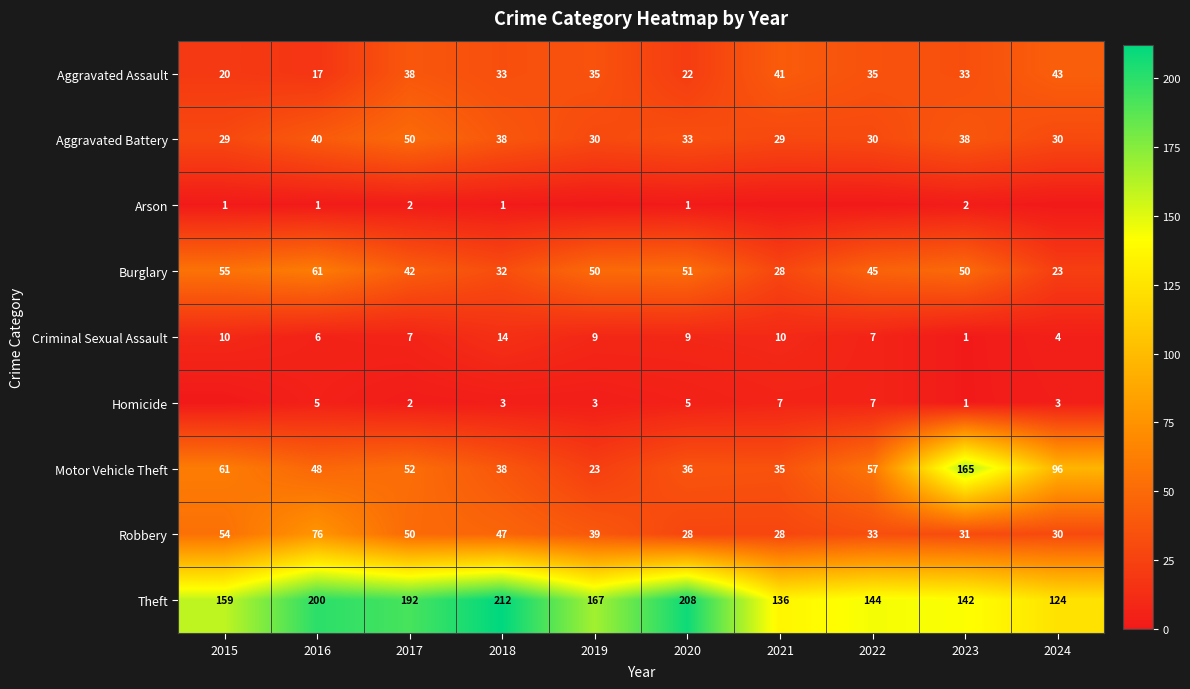

At which category does the chart reach its peak across all series?

2018